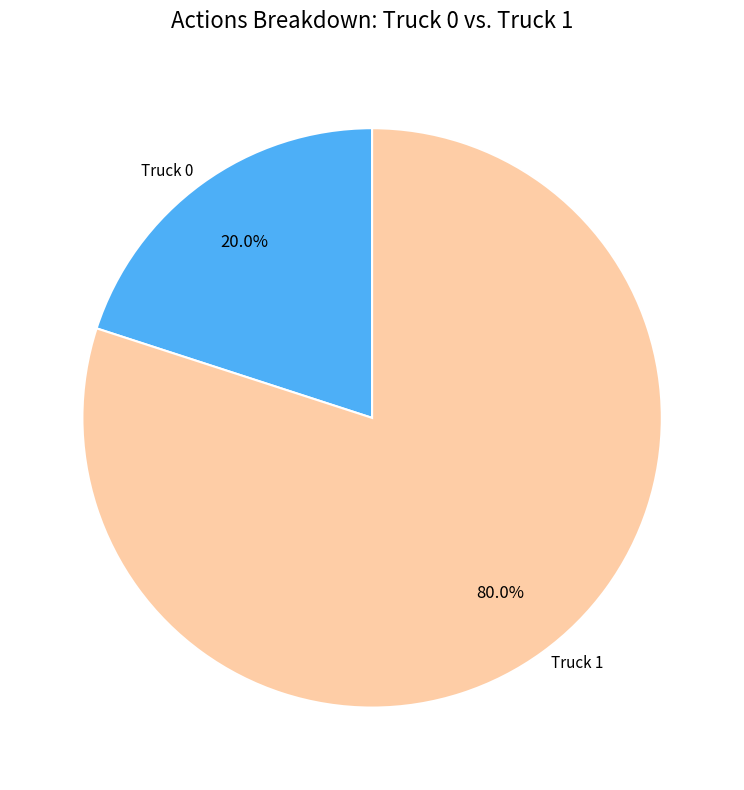

True or false: Truck 1 accounts for 80% of the total.

True